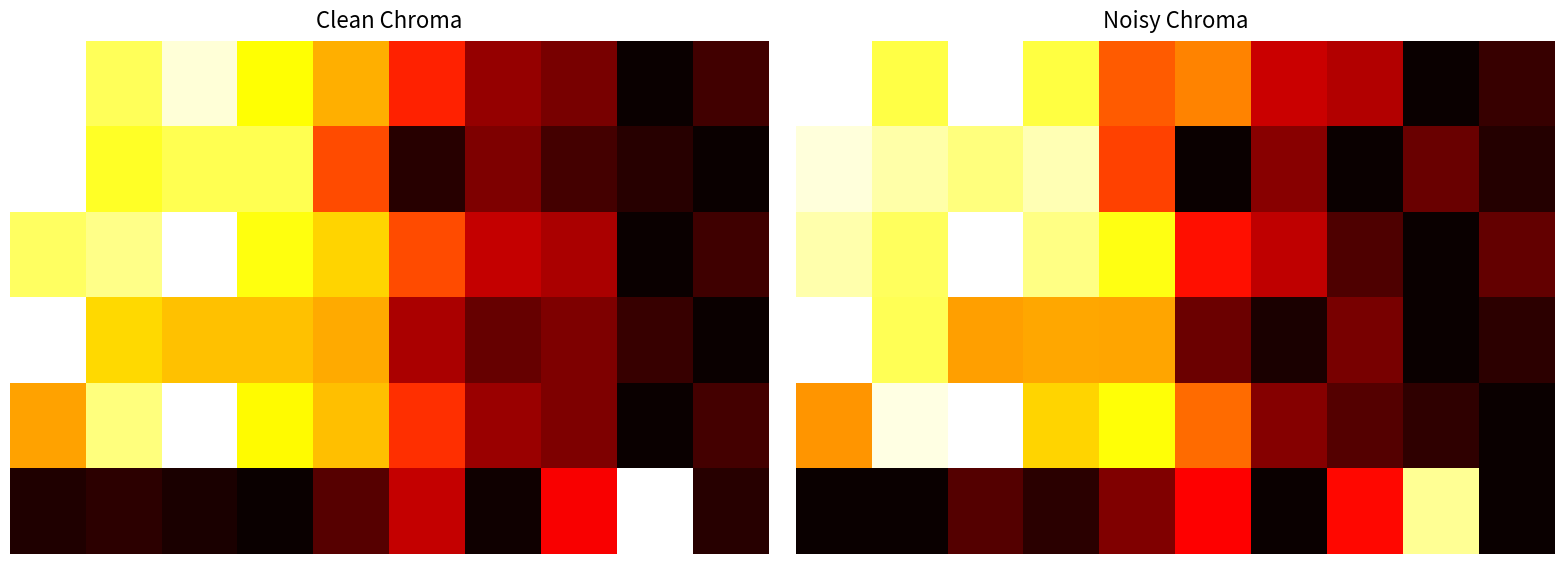

How many distinct data groups are displayed?

6